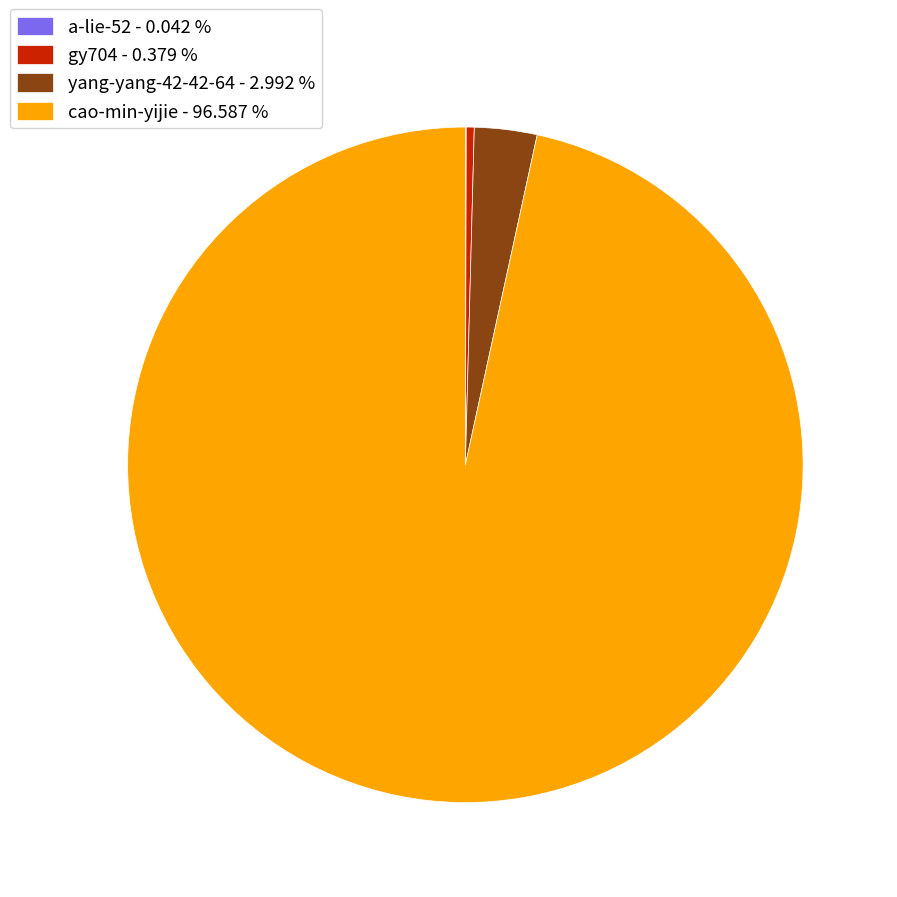

Which slice represents more than half of the pie?

cao-min-yijie